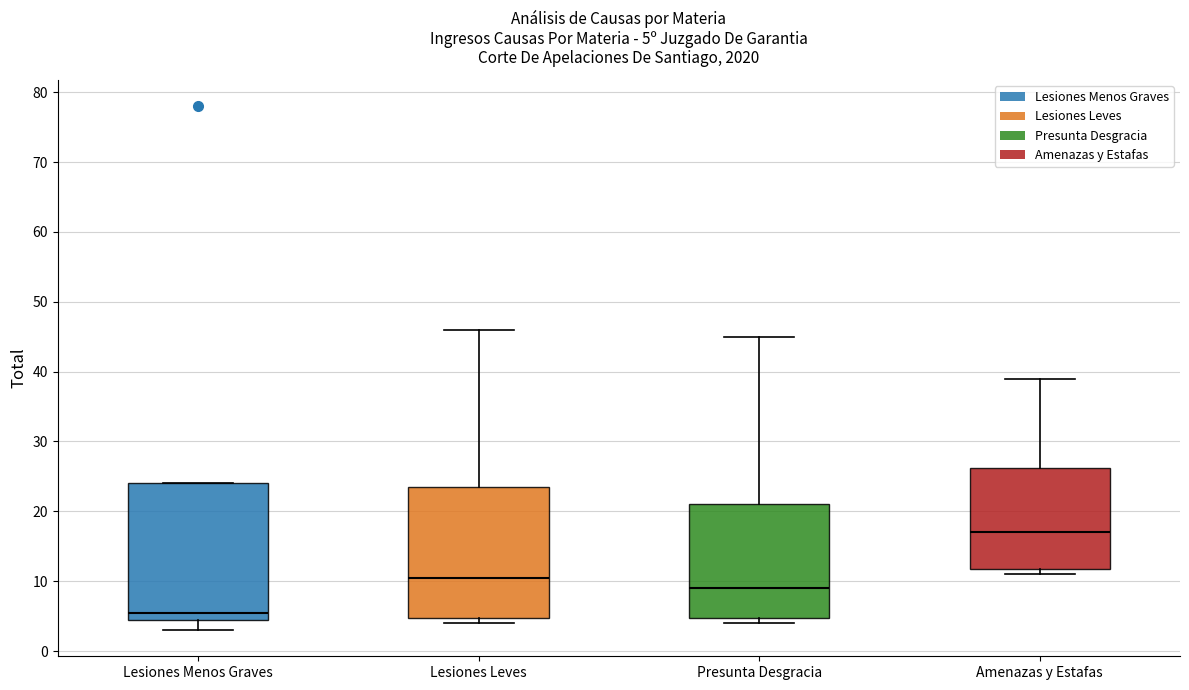

Which box has the highest median line?

Amenazas y Estafas